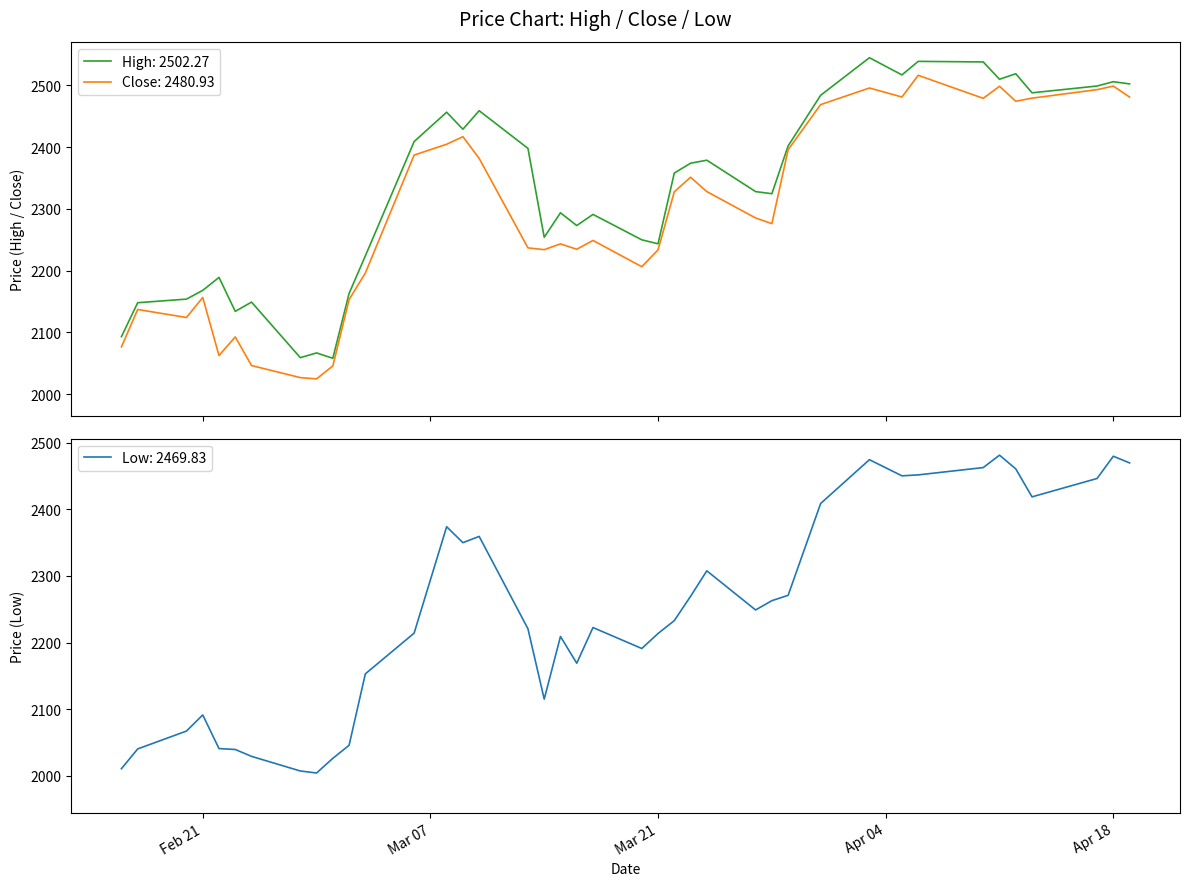

Reading right to left, what are all the values shown in this chart?

High: 2502.3	2505.8	2498.8	2487.8	2518.7	2509.8	2537.8	2538.8	2516.8	2544.7	2483.8	2401.9	2324.4	2327.9	2378.7	2373.8	2357.9	2243.4	2249.8	2291.0	2272.9	2293.6	2253.9	2397.9	2458.8	2428.8	2456.4	2408.9	2223.8	2163.0	2058.0	2066.7	2059.0	2149.0	2134.0	2189.0	2168.0	2153.8	2148.0	2093.0
Close: 2480.9	2498.7	2493.0	2479.2	2474.1	2498.4	2478.9	2516.2	2481.0	2495.6	2468.7	2395.7	2276.0	2285.2	2327.9	2351.1	2327.6	2233.6	2206.3	2248.8	2234.6	2243.2	2233.9	2236.8	2381.6	2416.8	2404.6	2387.0	2196.1	2153.1	2045.7	2024.7	2026.7	2046.3	2092.7	2062.5	2156.5	2124.1	2137.0	2076.5
Low: 2469.8	2479.9	2446.4	2418.9	2460.8	2481.5	2462.8	2451.8	2450.4	2474.7	2408.9	2270.9	2262.9	2248.9	2307.8	2269.4	2232.9	2213.6	2191.1	2222.6	2169.0	2209.1	2115.0	2220.7	2359.4	2350.0	2374.0	2214.2	2153.0	2045.7	2026.1	2004.0	2007.1	2029.0	2039.4	2040.7	2091.3	2067.1	2040.2	2010.5